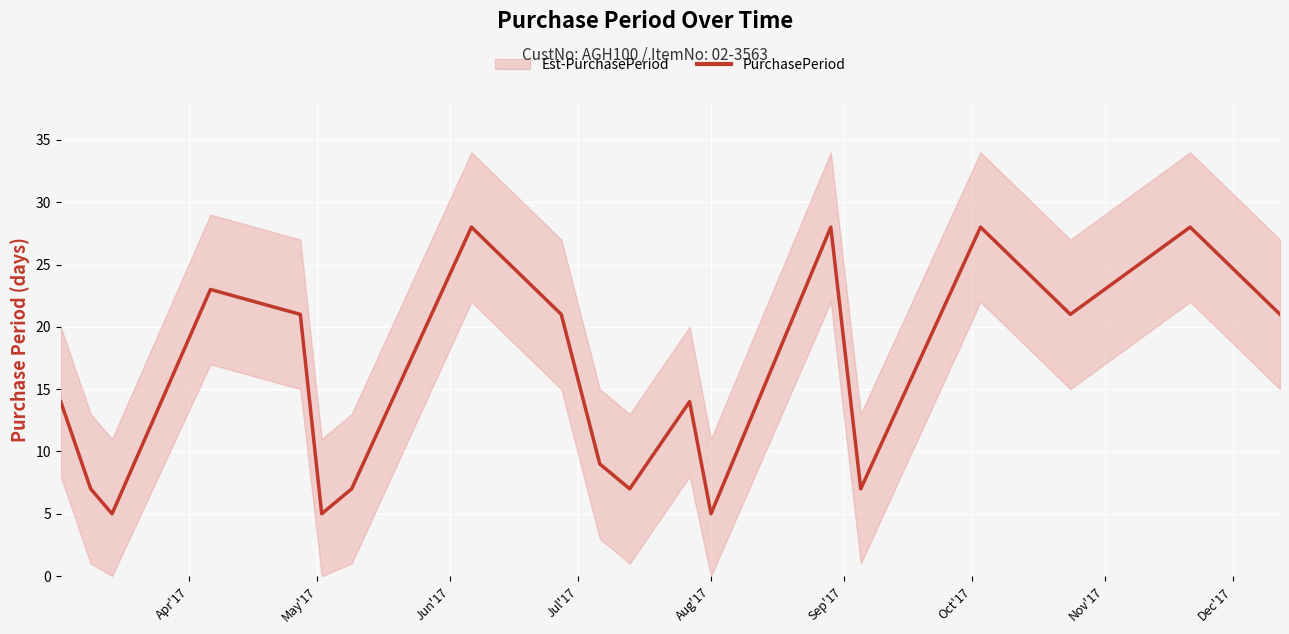

What is the minimum value for PurchasePeriod?

5